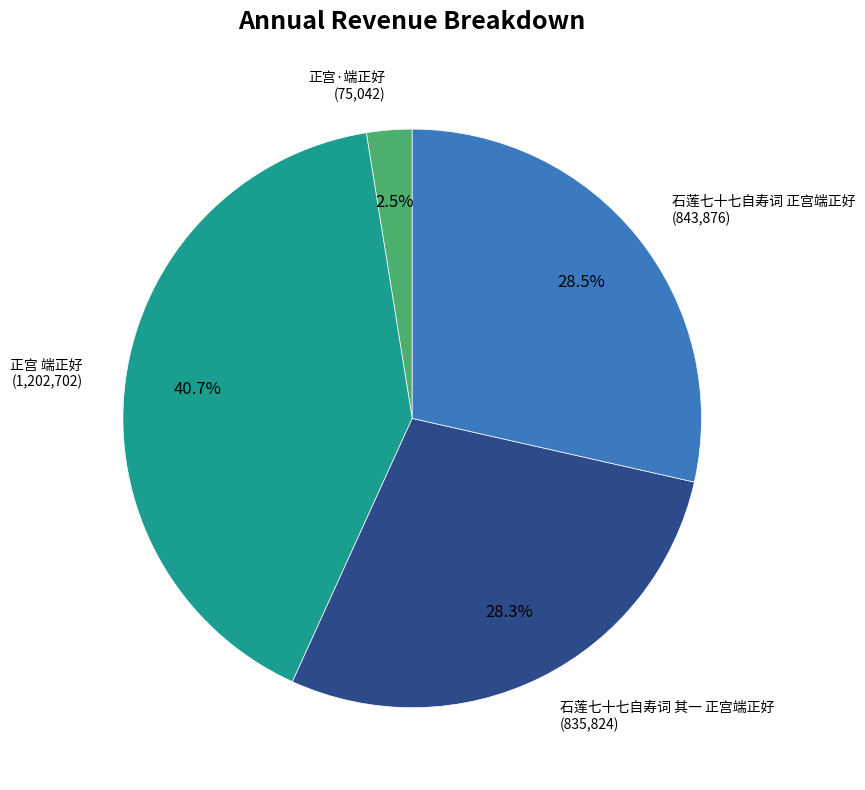

To the nearest percent, what is the combined percentage of 正宫 端正好 and 石莲七十七自寿词 正宫端正好?

69%